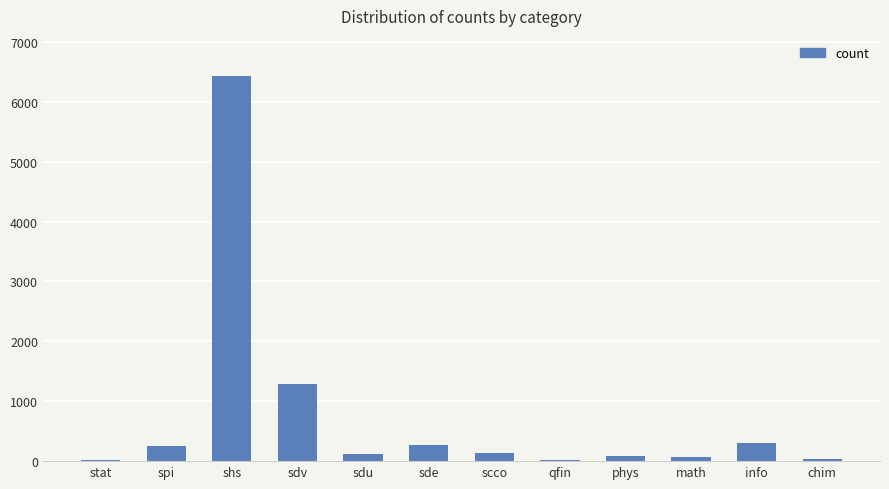

At which label is the value closest to 3222?

sdv